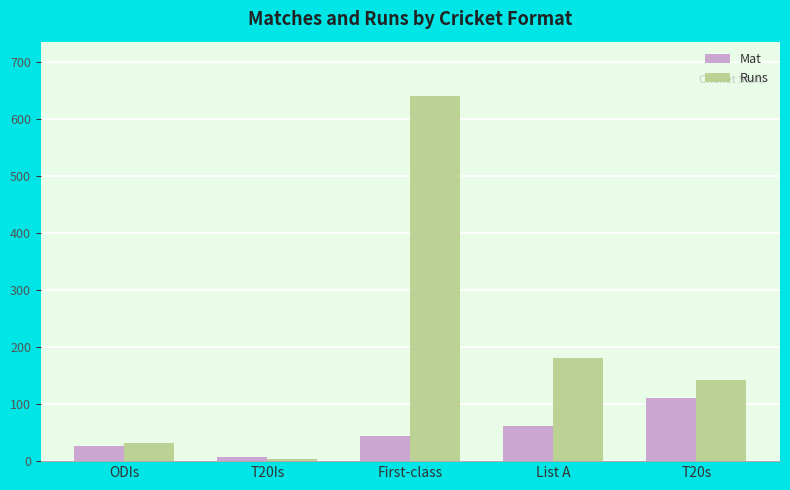

What is the sum of the Runs values at T20Is and ODIs?

34